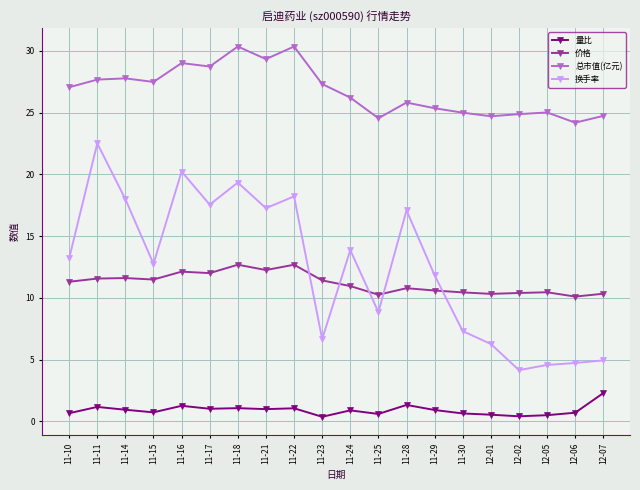

List the series in order of their peak value, lowest first.

量比, 价格, 换手率, 总市值(亿元)